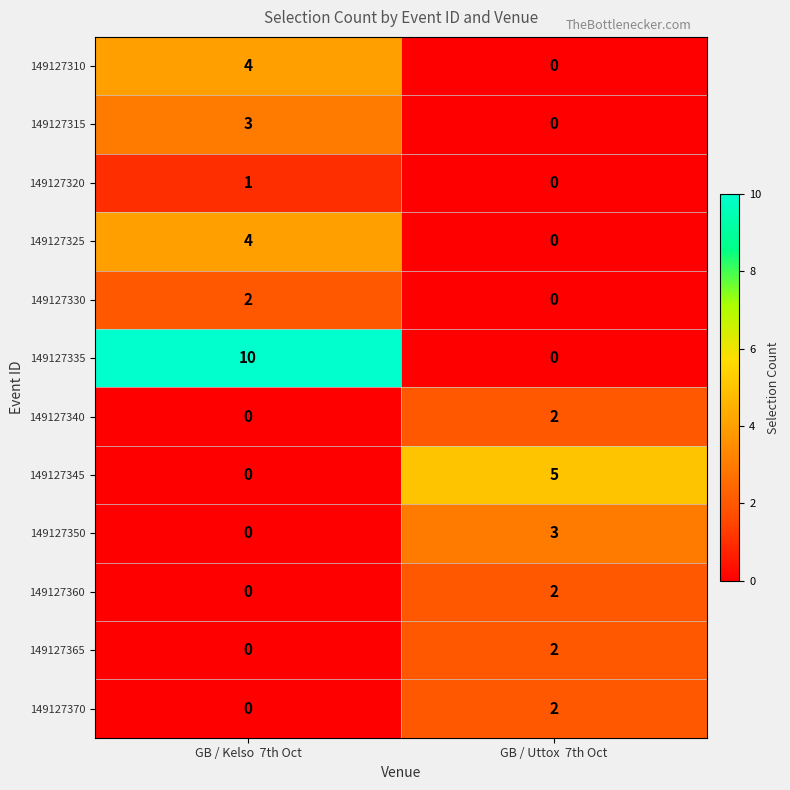

Which series has the largest range (max minus min)?

149127335